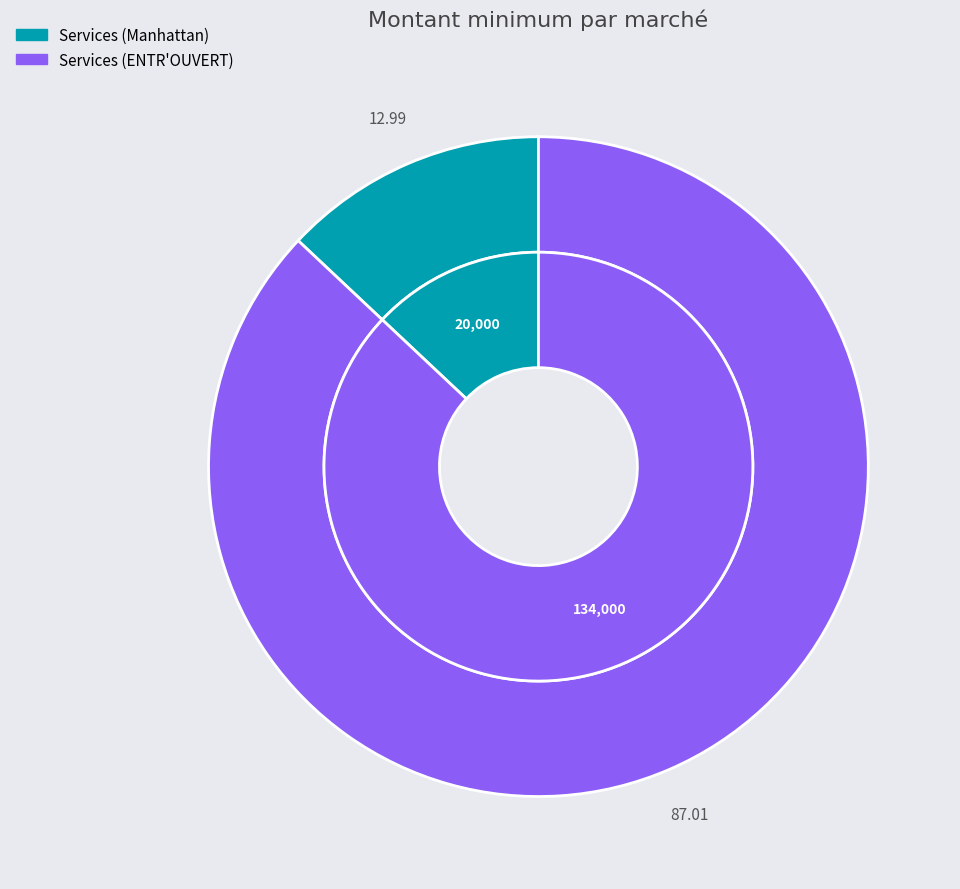

Combined, do Services (Manhattan) and Services (ENTR'OUVERT) account for over 50%?

Yes